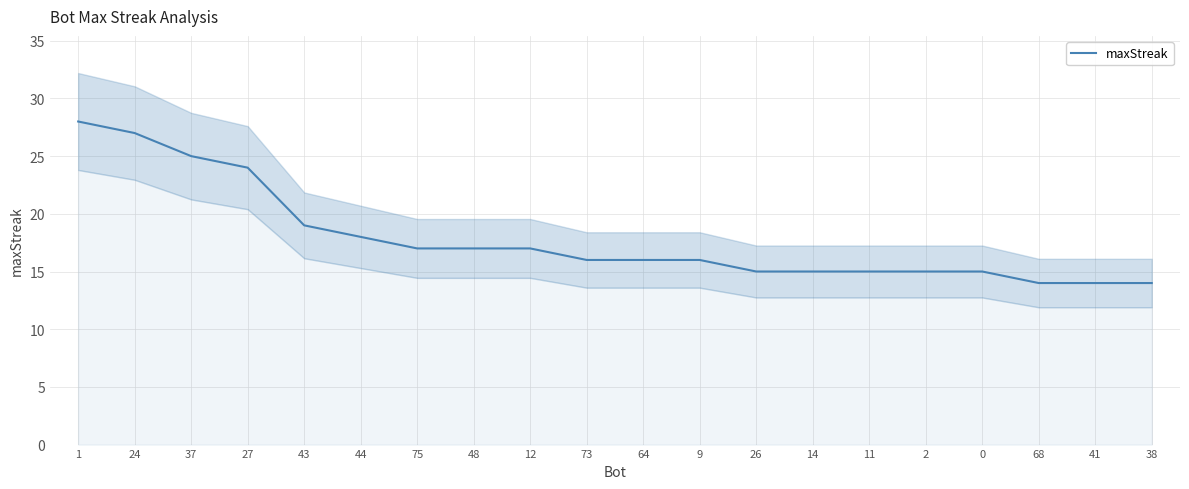

What is the sum of all values?

357